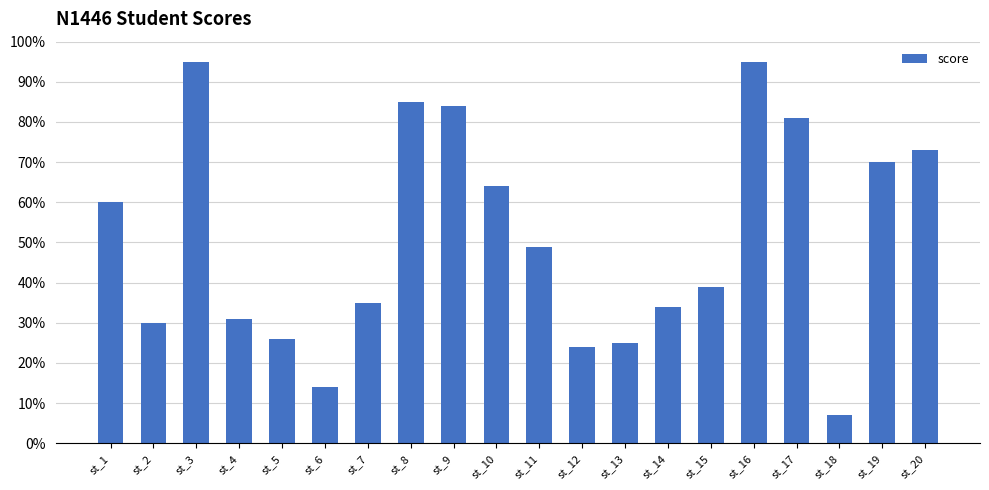

What is the ratio of the value at st_19 to the value at st_17?

0.9